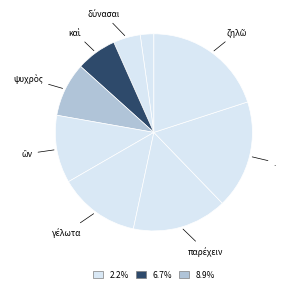

Rank the categories by value from lowest to highest.

ὅτι, δύνασαι, καὶ, ψυχρὸς, ὢν, γέλωτα, παρέχειν, ., ζηλῶ